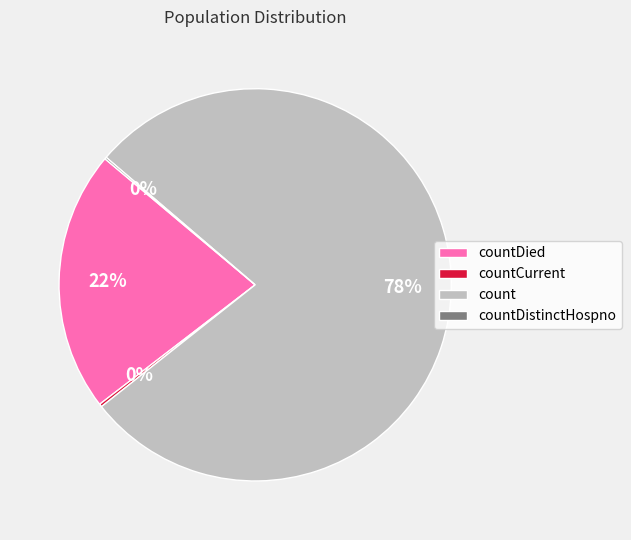

The count slice represents 78% of the pie. True or false?

True